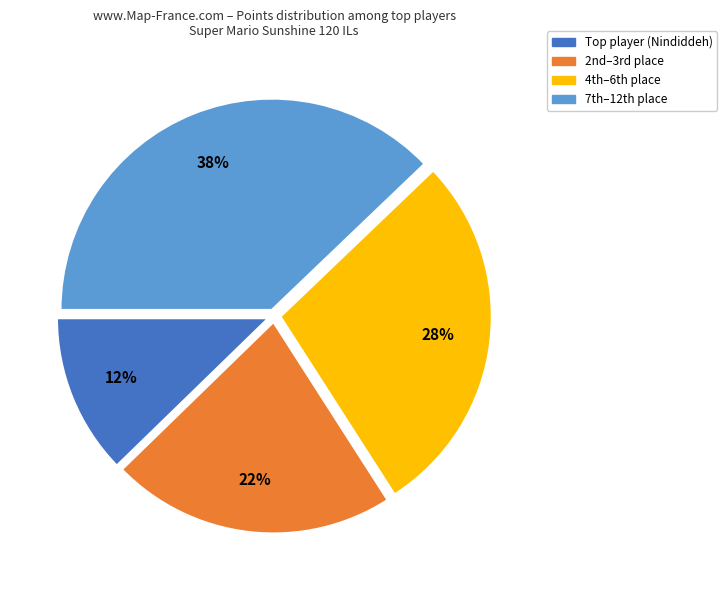

Rank the categories by value from highest to lowest.

7th–12th place, 4th–6th place, 2nd–3rd place, Top player (Nindiddeh)